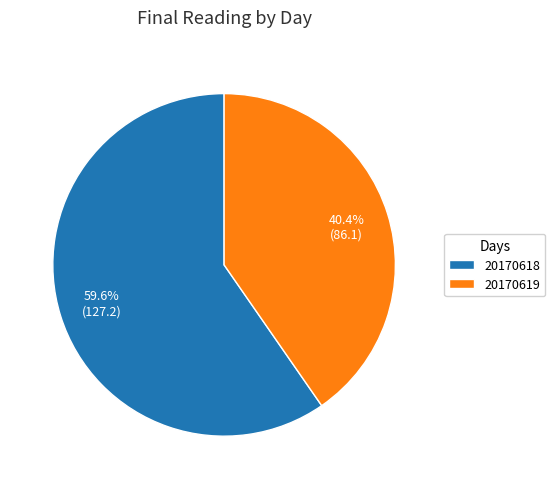

Does any single category account for the majority?

Yes